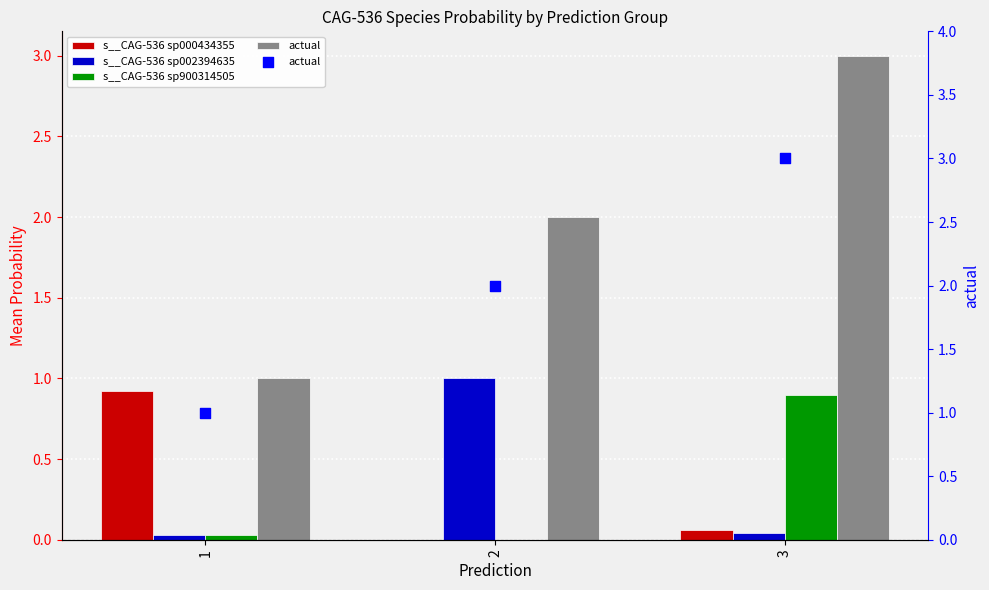

Which series contains the highest Y value?

actual